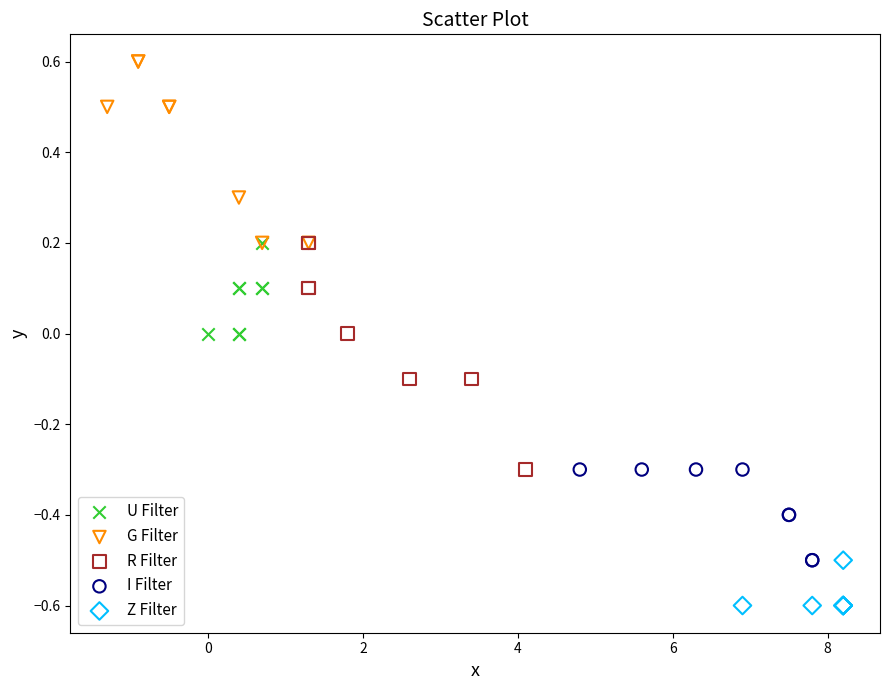

What are all the series names shown in the legend?

U Filter, G Filter, R Filter, I Filter, Z Filter